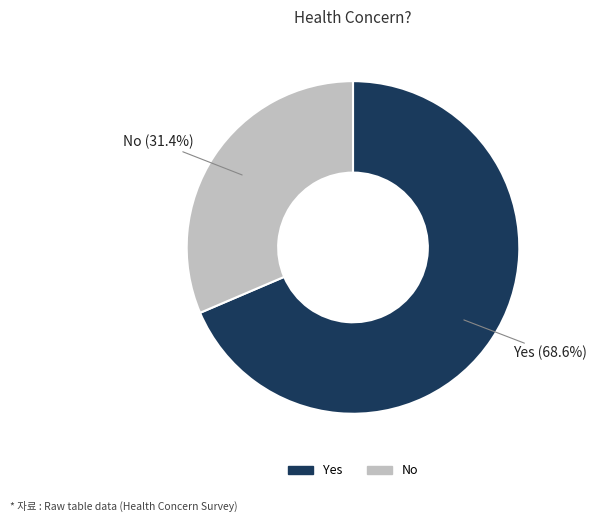

Do Yes and No together represent more than half of the pie?

Yes